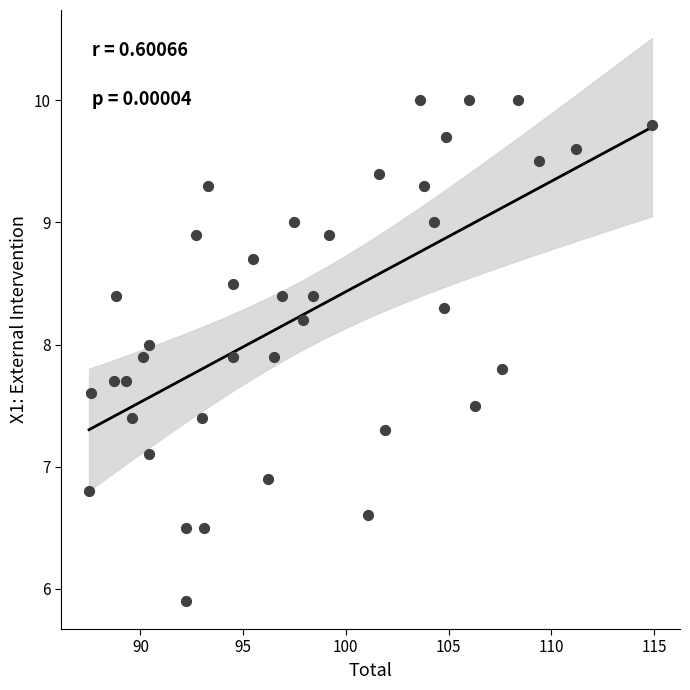

What is the range of Y values (max minus min)?

4.1